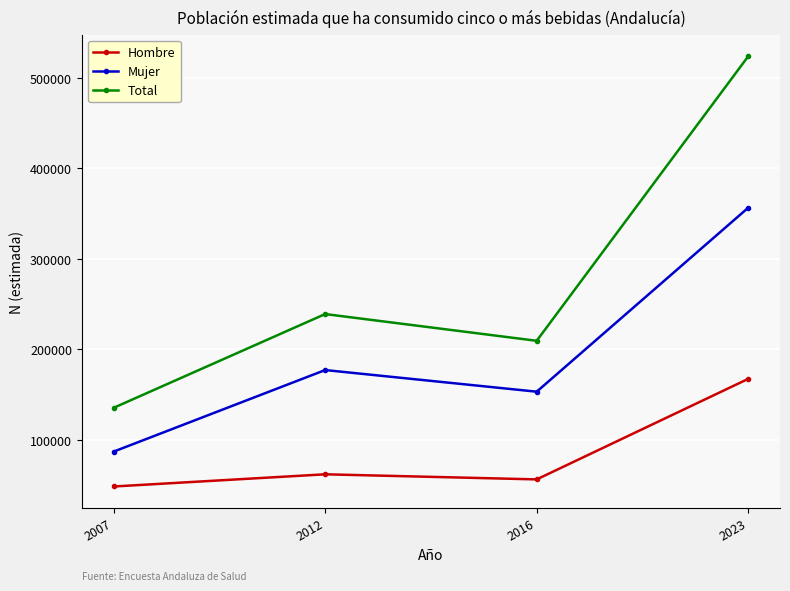

True or false: Total and Mujer intersect in this chart.

False